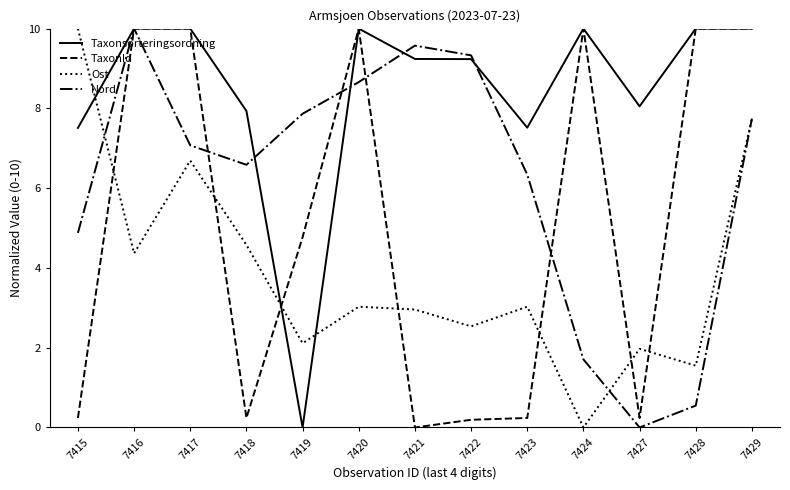

At which category is the sum across all series the highest?

7429